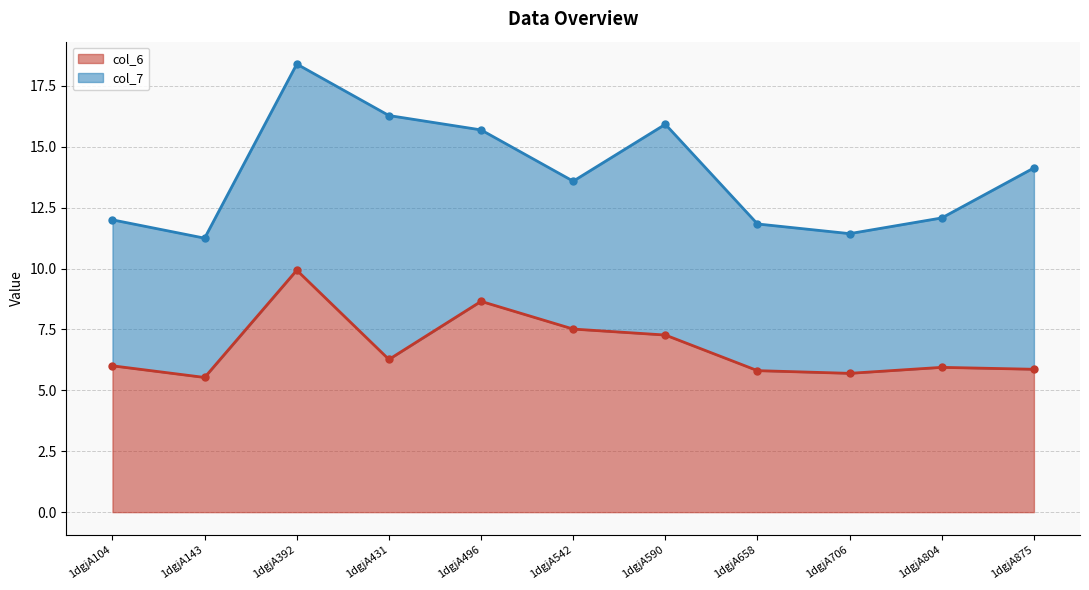

List the labels in order of value, smallest first.

1dgjA143, 1dgjA706, 1dgjA658, 1dgjA875, 1dgjA804, 1dgjA104, 1dgjA431, 1dgjA590, 1dgjA542, 1dgjA496, 1dgjA392